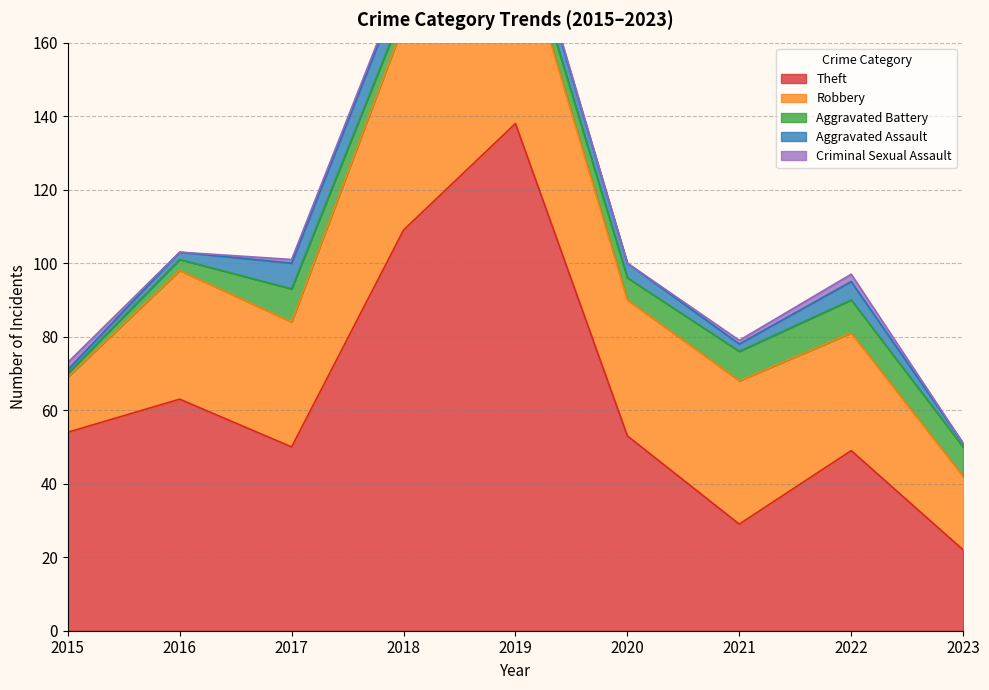

Which category has the highest value across all series?

2019